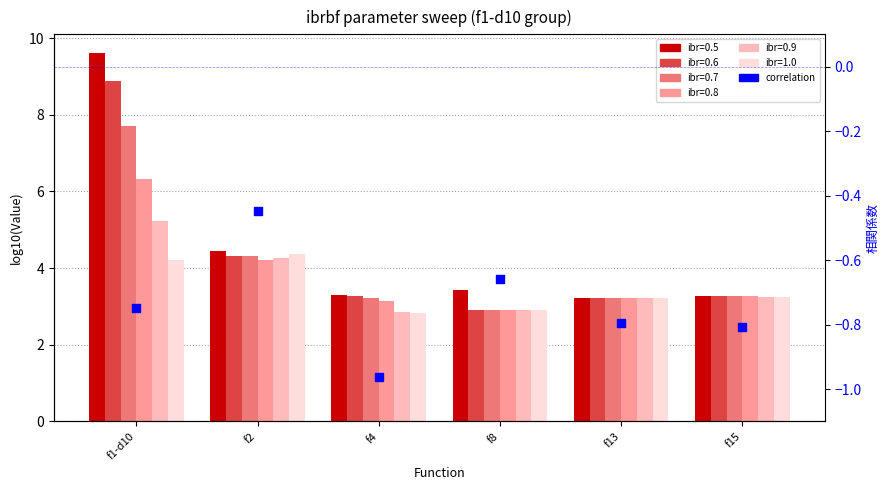

Between f15 and f13, which is larger?

f13